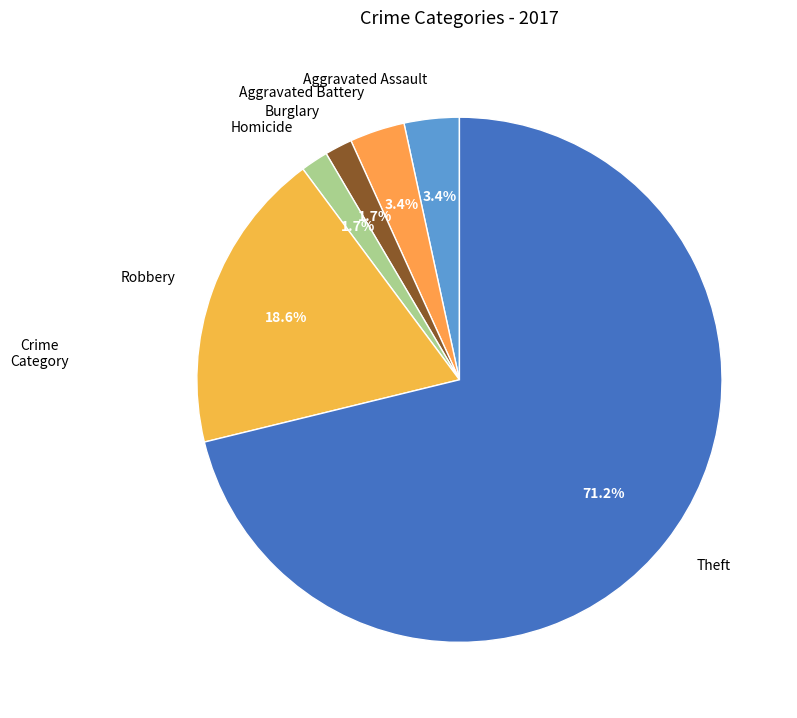

How many segments does this pie chart have?

6